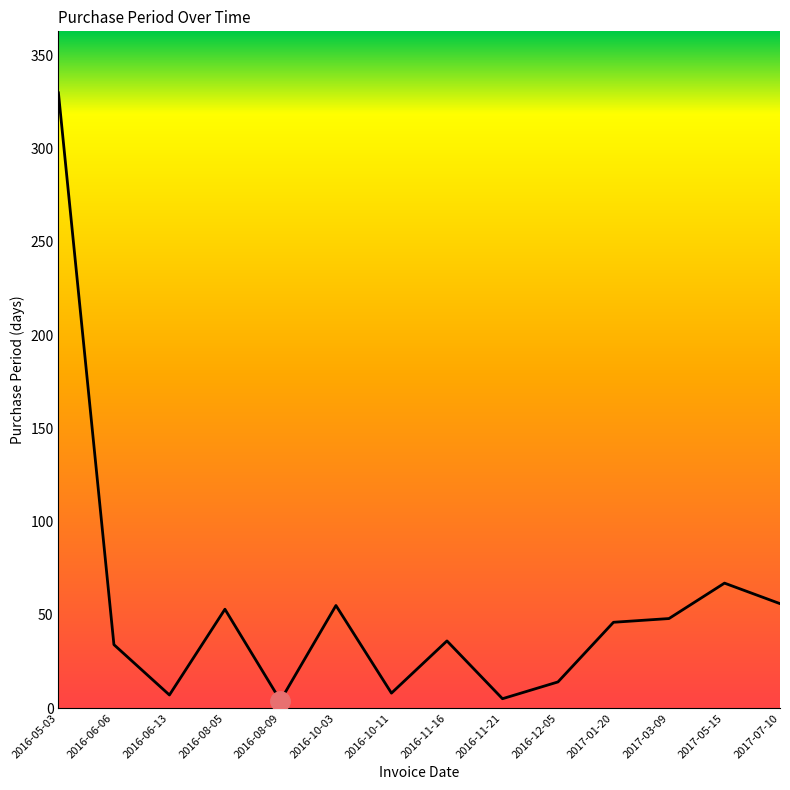

True or false: the data has more than 2 interior local peaks.

True